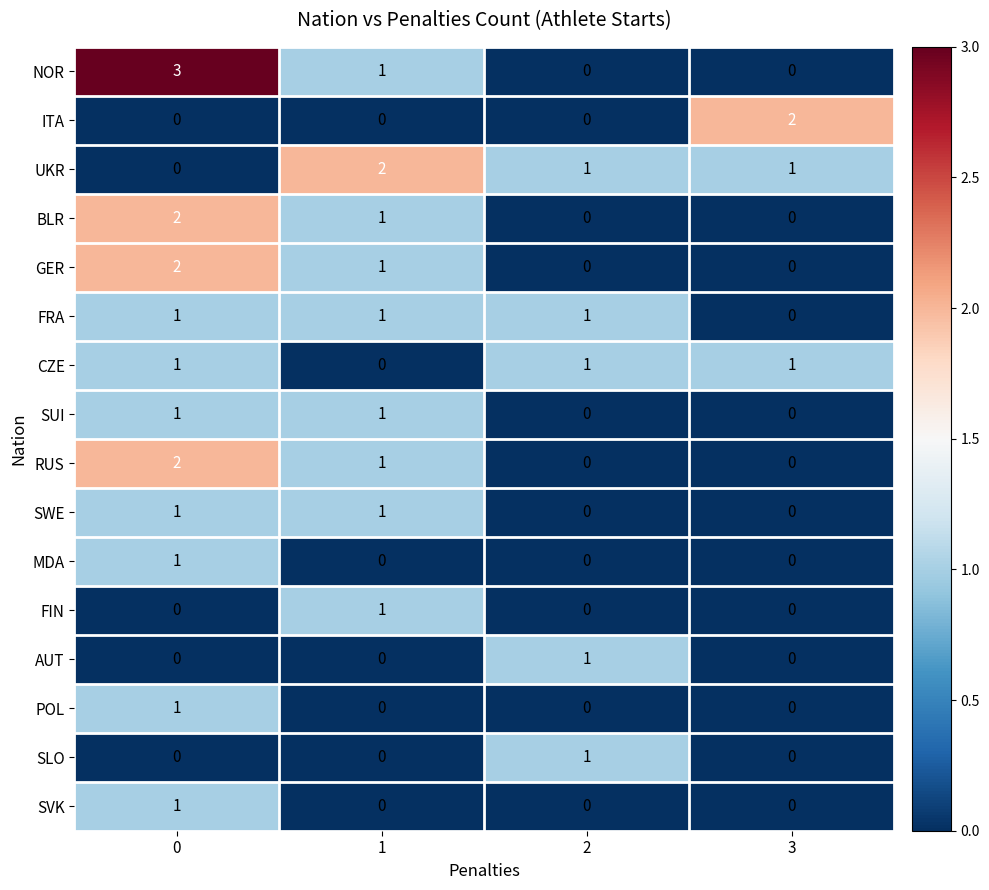

Is it true that SUI equals 1 at 0?

True